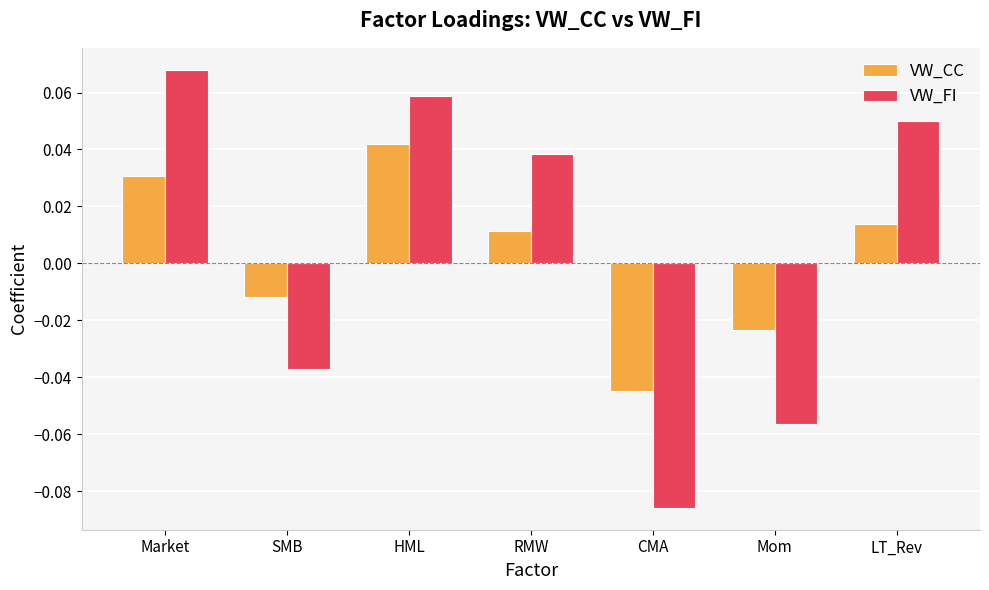

List the series in order of their overall mean, lowest first.

VW_CC, VW_FI